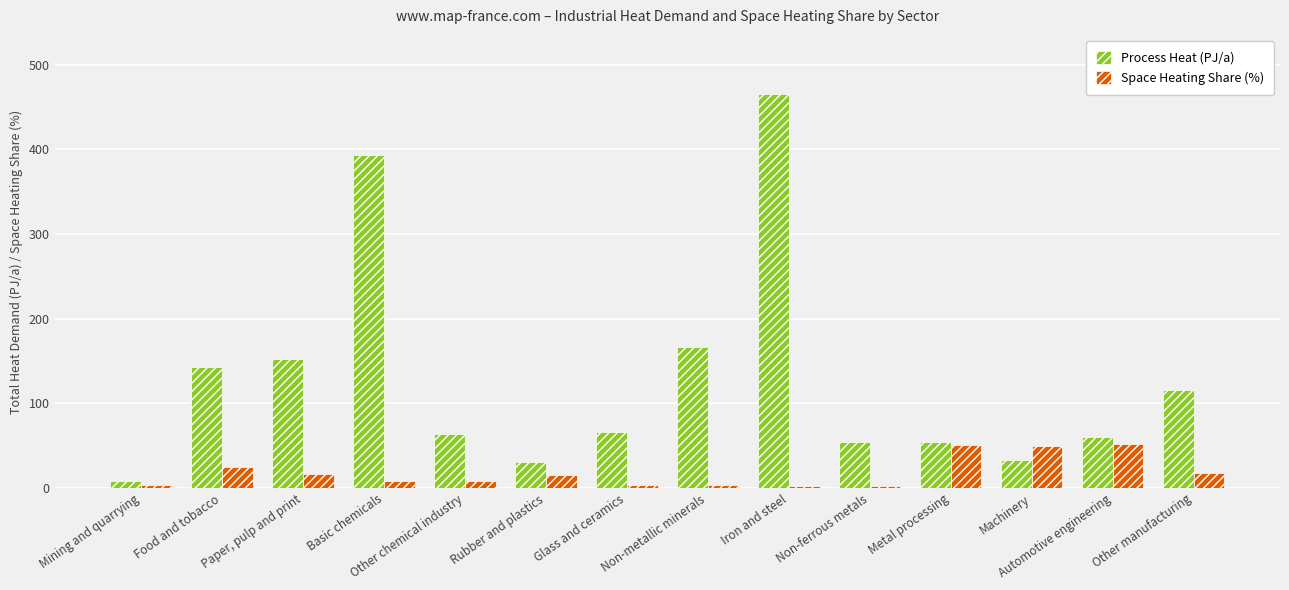

What is the sum of the Space Heating Share (%) values at Paper, pulp and print and Iron and steel?

20.0